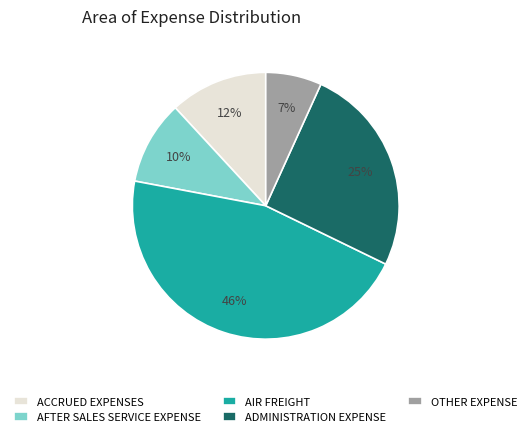

Combined, do ADMINISTRATION EXPENSE and OTHER EXPENSE account for over 50%?

No